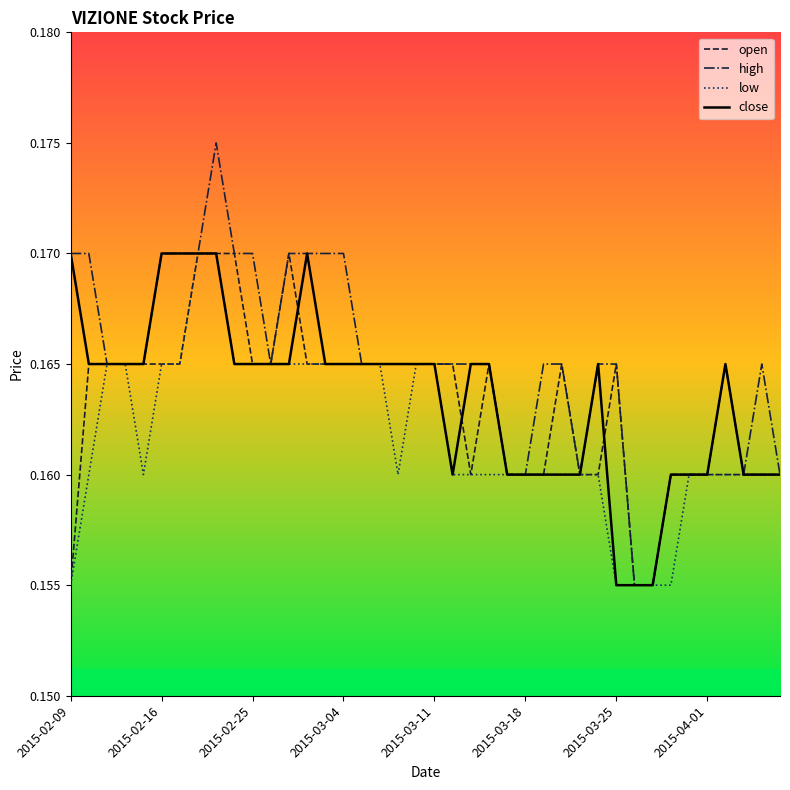

Which series has the largest total across all categories?

high